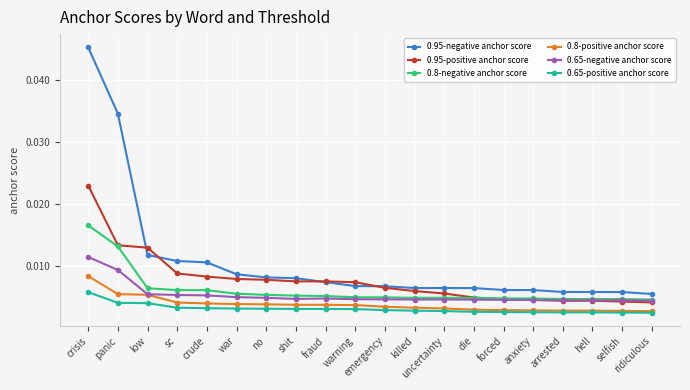

Which series has the largest range (max minus min)?

0.95-negative anchor score